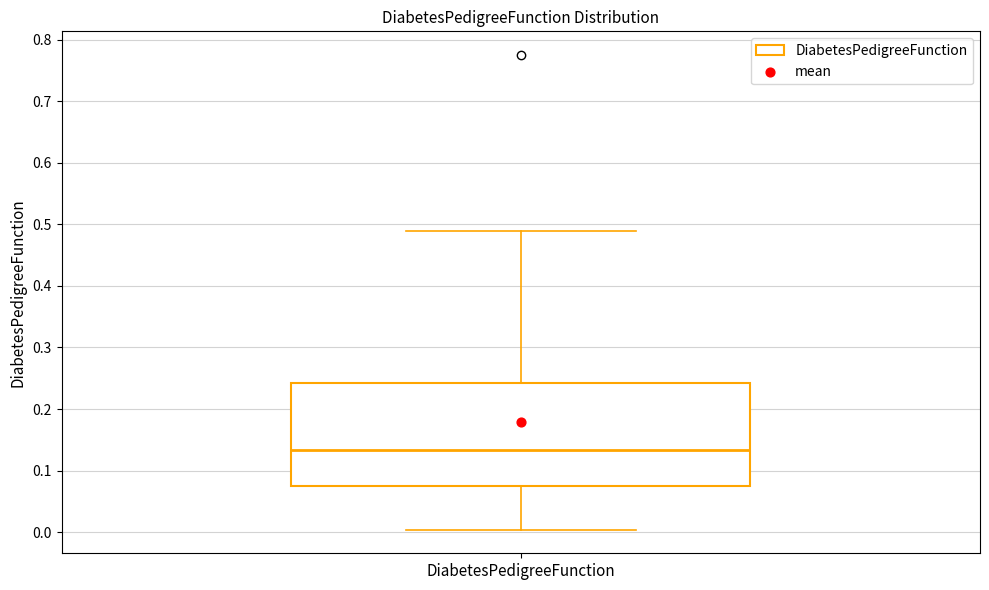

Transcribe this box plot: give where the median line is, the range the box spans, and where the two whiskers end, as read against the y-axis. The values are not printed on the chart, so give them approximately, as read against the axis.

median 0.13, box 0.07 to 0.24, whiskers 0.00 to 0.49